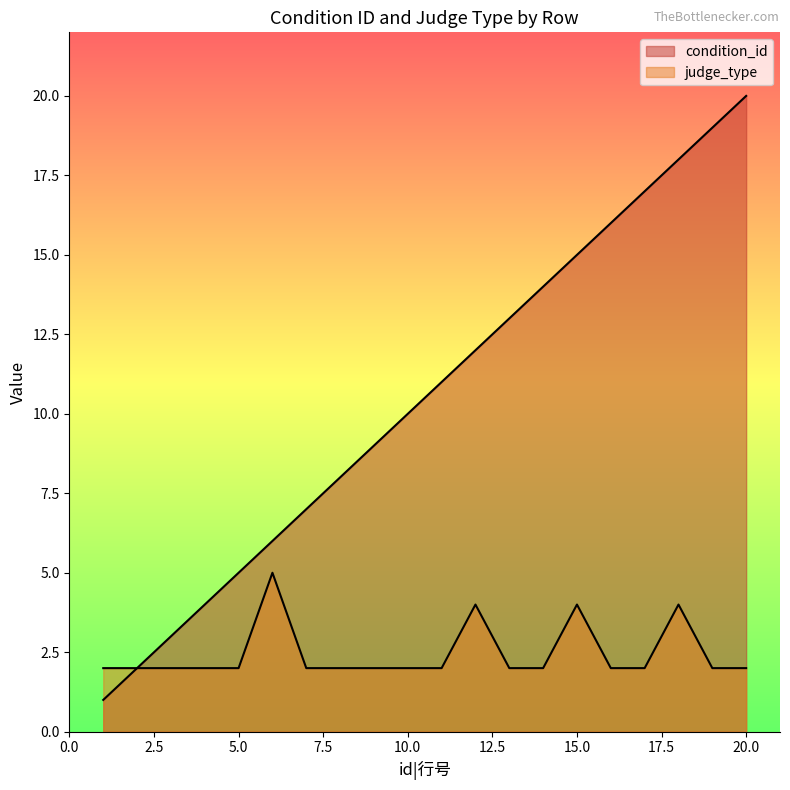

Reading left to right, list all the values displayed in this chart.

condition_id: 1	2	3	4	5	6	7	8	9	10	11	12	13	14	15	16	17	18	19	20
judge_type: 2	2	2	2	2	5	2	2	2	2	2	4	2	2	4	2	2	4	2	2